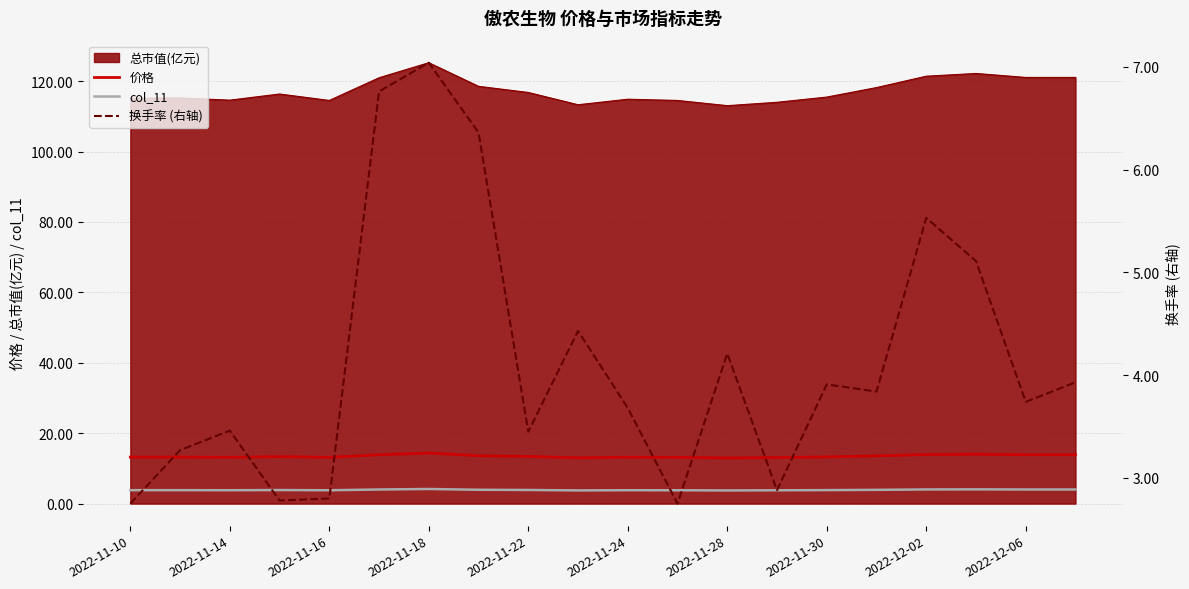

Reading right to left, transcribe all the data shown in this chart.

价格: 13.9	13.9	14.0	13.9	13.6	13.2	13.1	13.0	13.1	13.2	13.0	13.4	13.6	14.4	13.9	13.1	13.3	13.2	13.2	13.2
col_11: 4.0	4.0	4.0	4.0	3.9	3.8	3.8	3.7	3.8	3.8	3.8	3.9	3.9	4.2	4.0	3.8	3.9	3.8	3.8	3.8
换手率 (右轴): 3.9	3.7	5.1	5.5	3.8	3.9	2.9	4.2	2.8	3.7	4.4	3.5	6.4	7.0	6.8	2.8	2.8	3.5	3.3	2.8